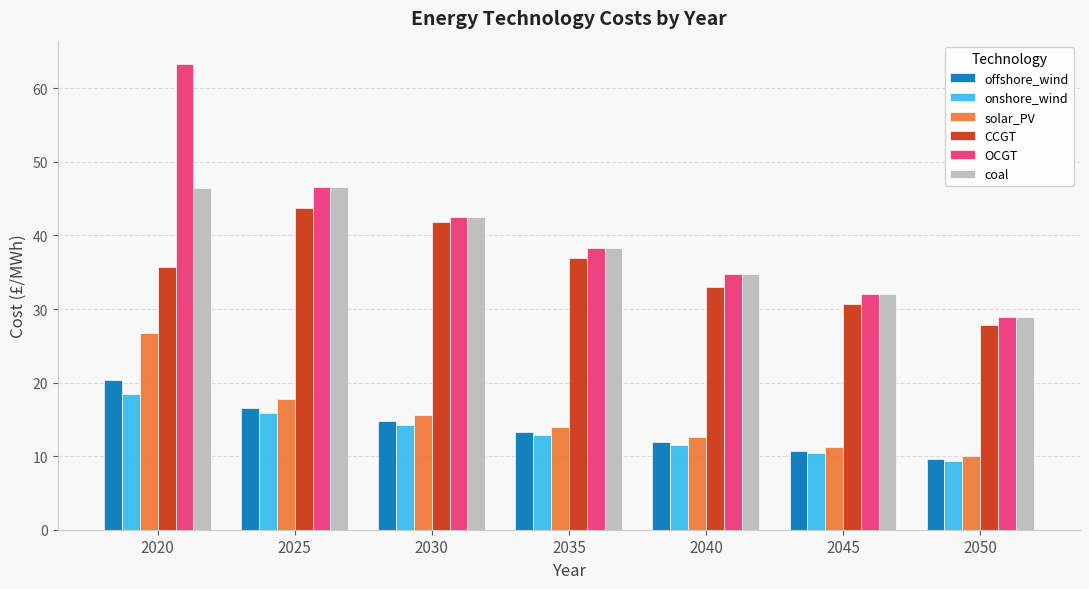

Between 2030 and 2045, which series saw the biggest shift?

CCGT